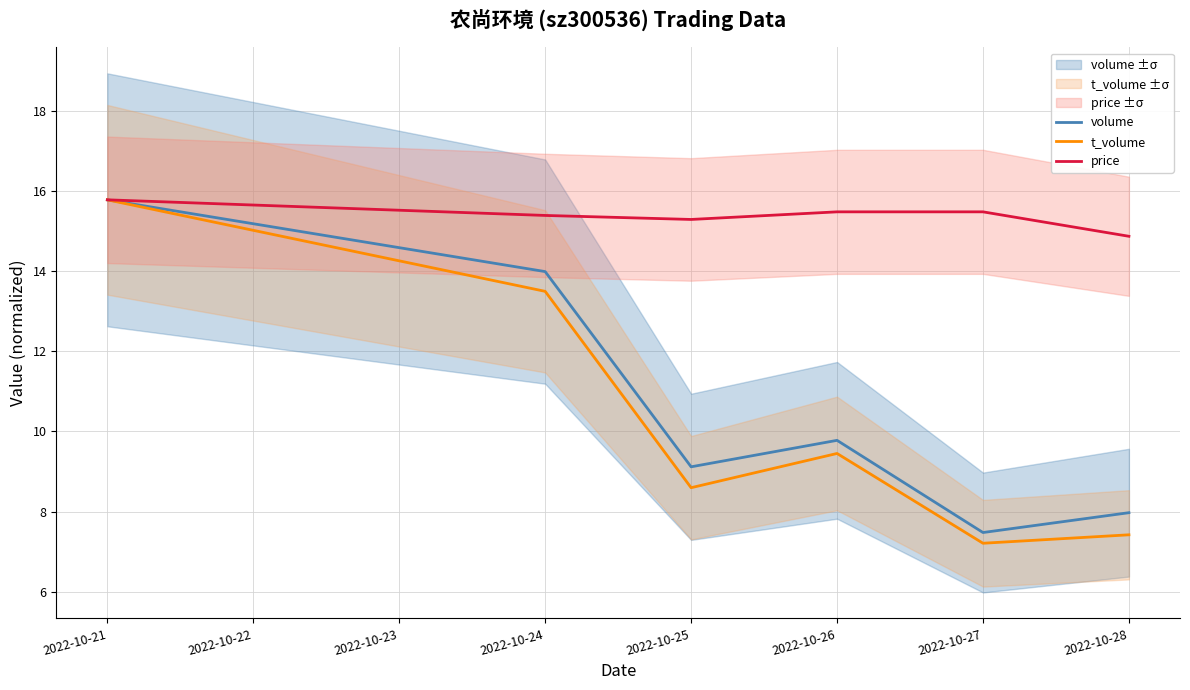

What is the minimum value shown in the chart?

7.2